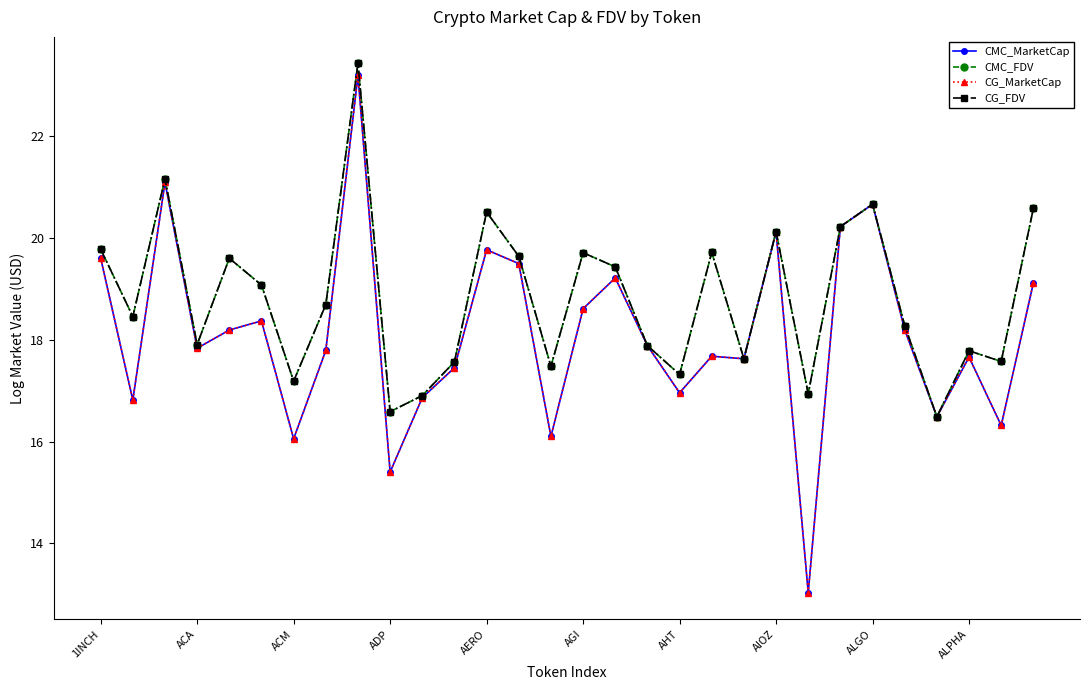

Does the chart have visible grid lines?

No